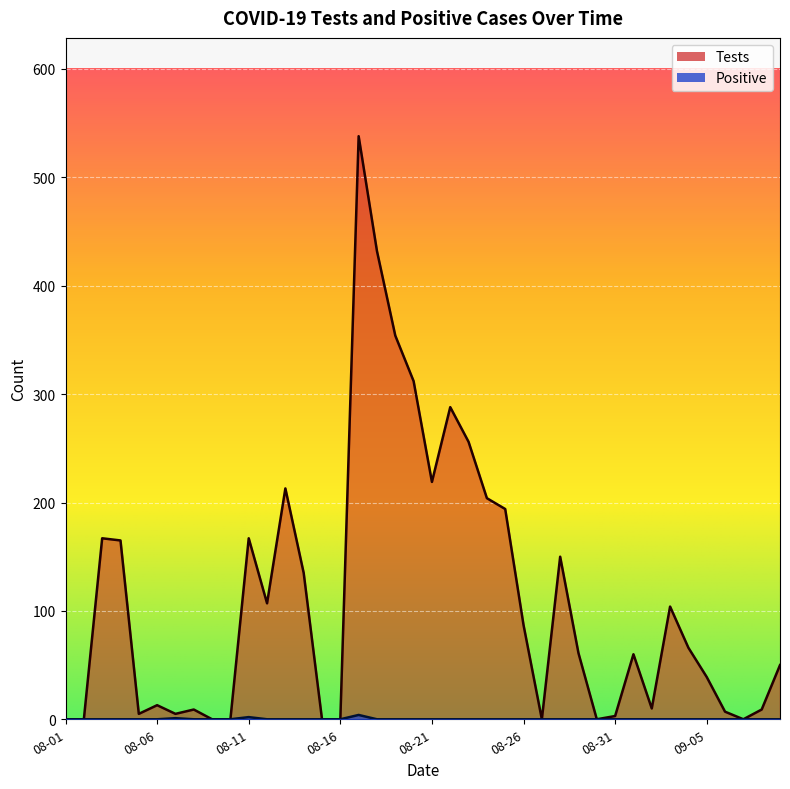

What are all the series names shown in the legend?

Tests, Positive